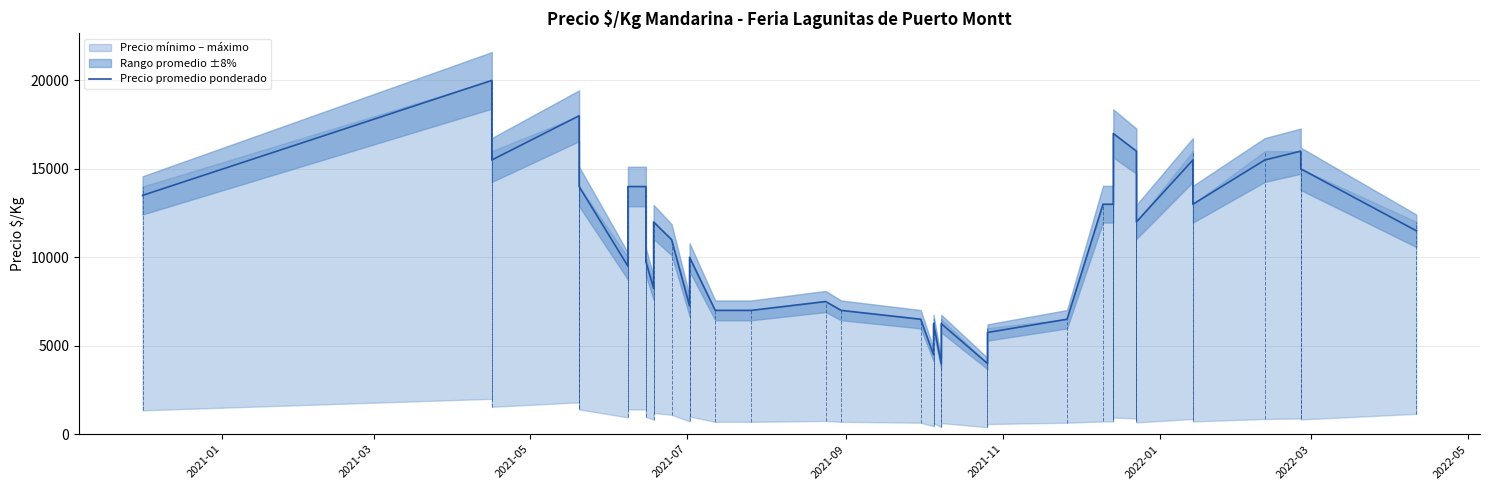

The chart shows a value of 3938 at 2021-01. True or false?

False